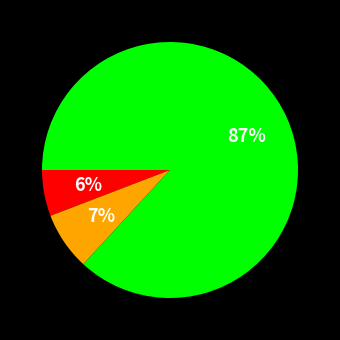

Is there any slice that represents more than half of the pie?

Yes